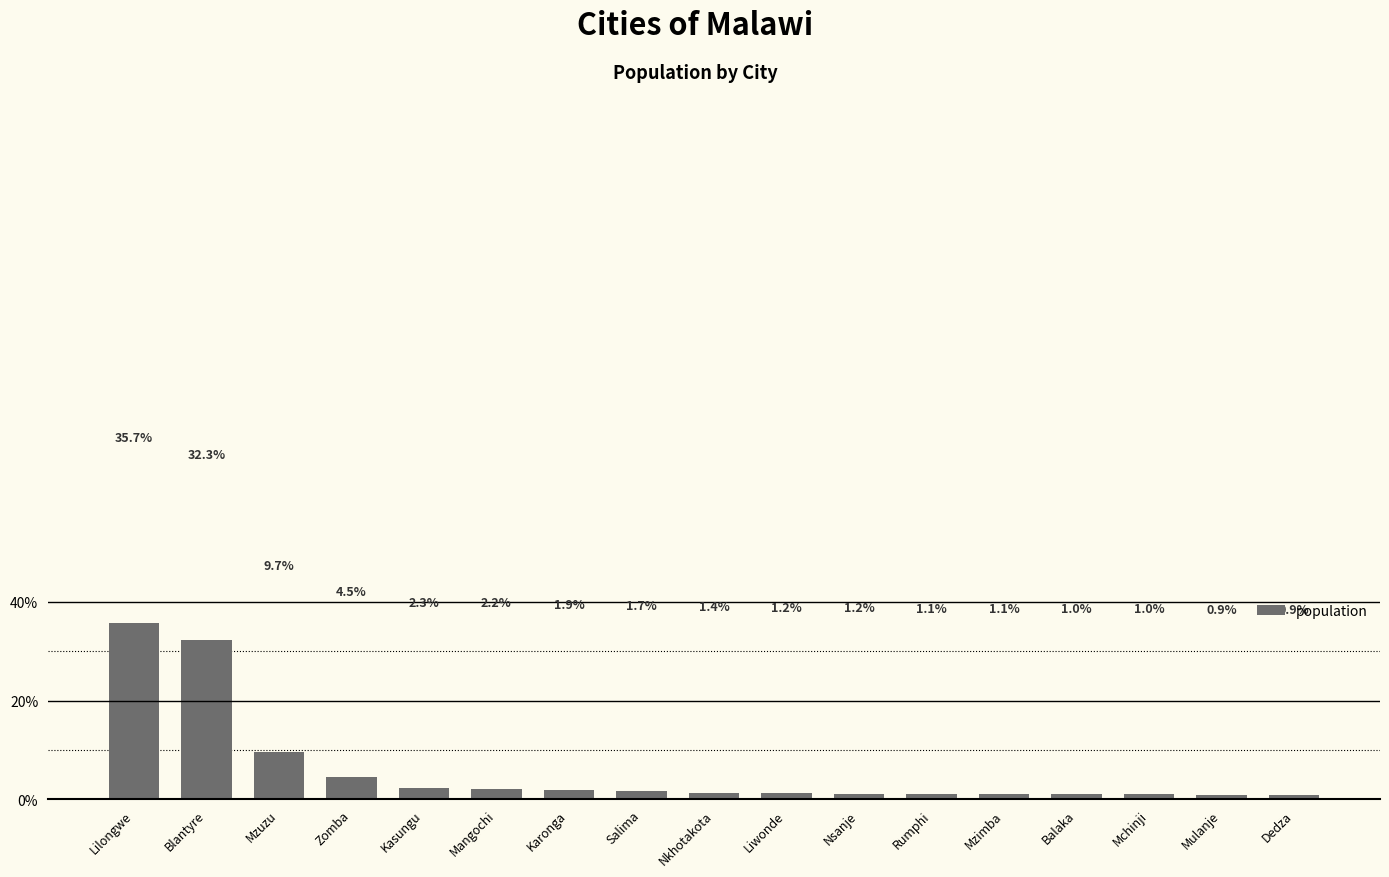

Which category has the lowest value across all series?

Dedza